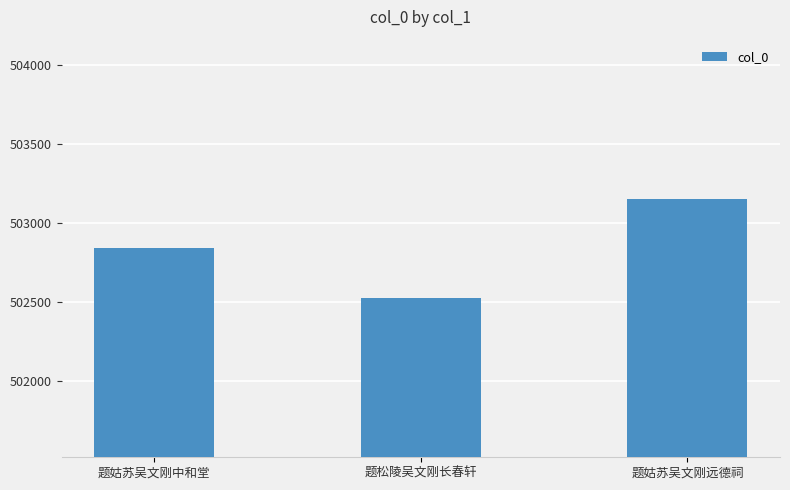

The value at 题姑苏吴文刚中和堂 is 502844. True or false?

True